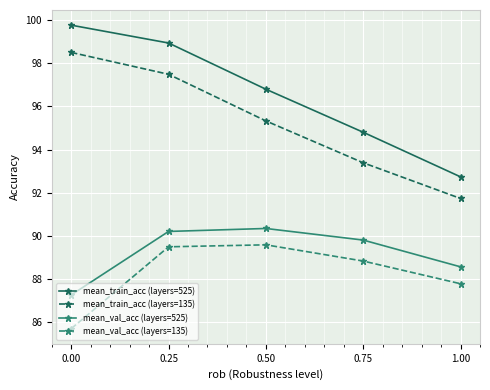

How many data points does each series have?

5